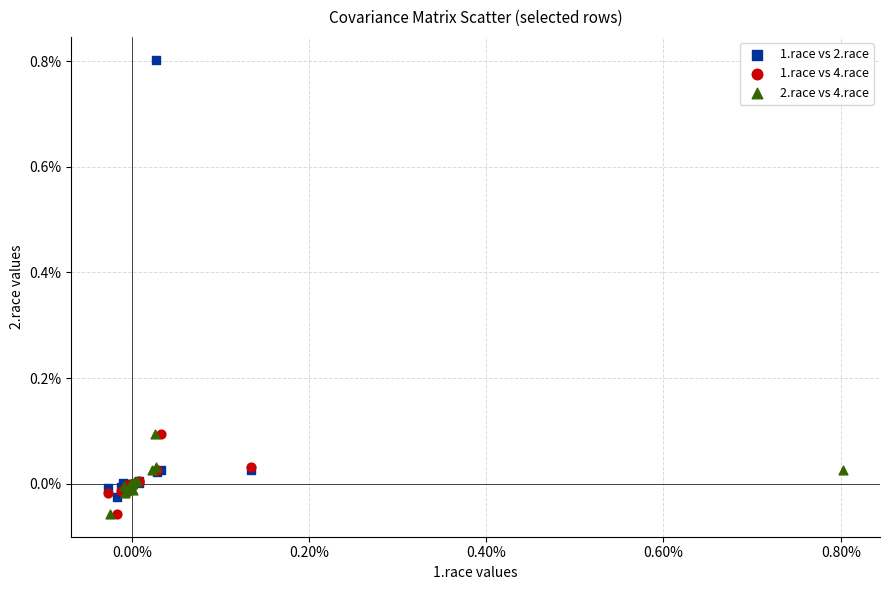

What are all the series names shown in the legend?

1.race vs 2.race, 1.race vs 4.race, 2.race vs 4.race